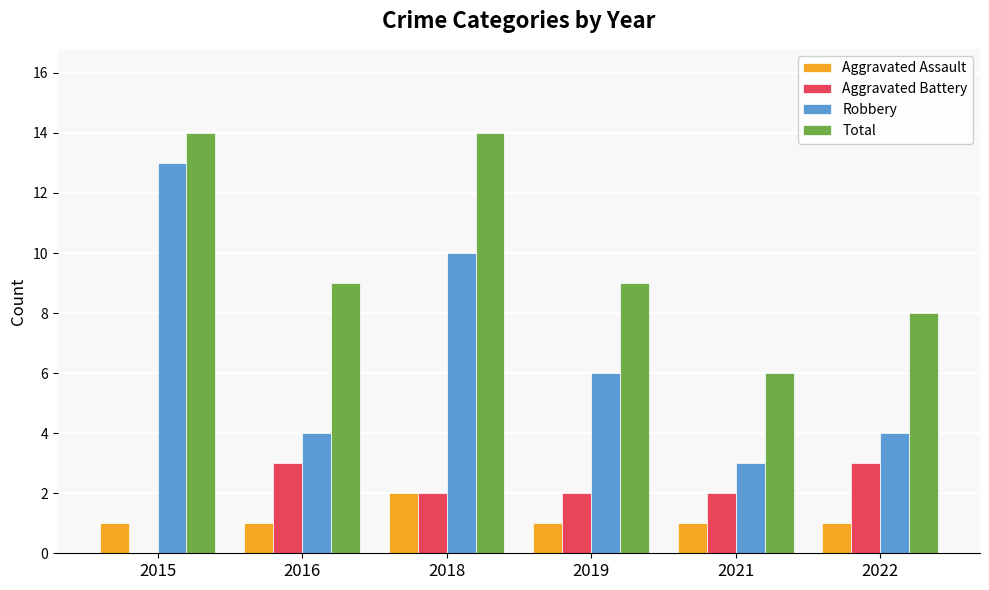

Between 2015 and 2021, which series saw the biggest shift?

Robbery